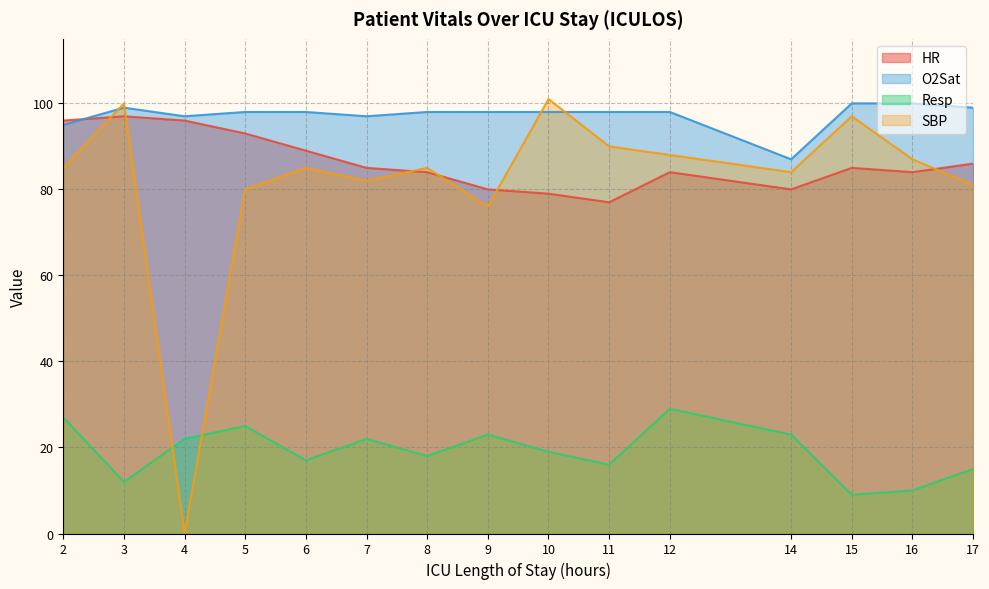

True or false: HR and SBP intersect in this chart.

True